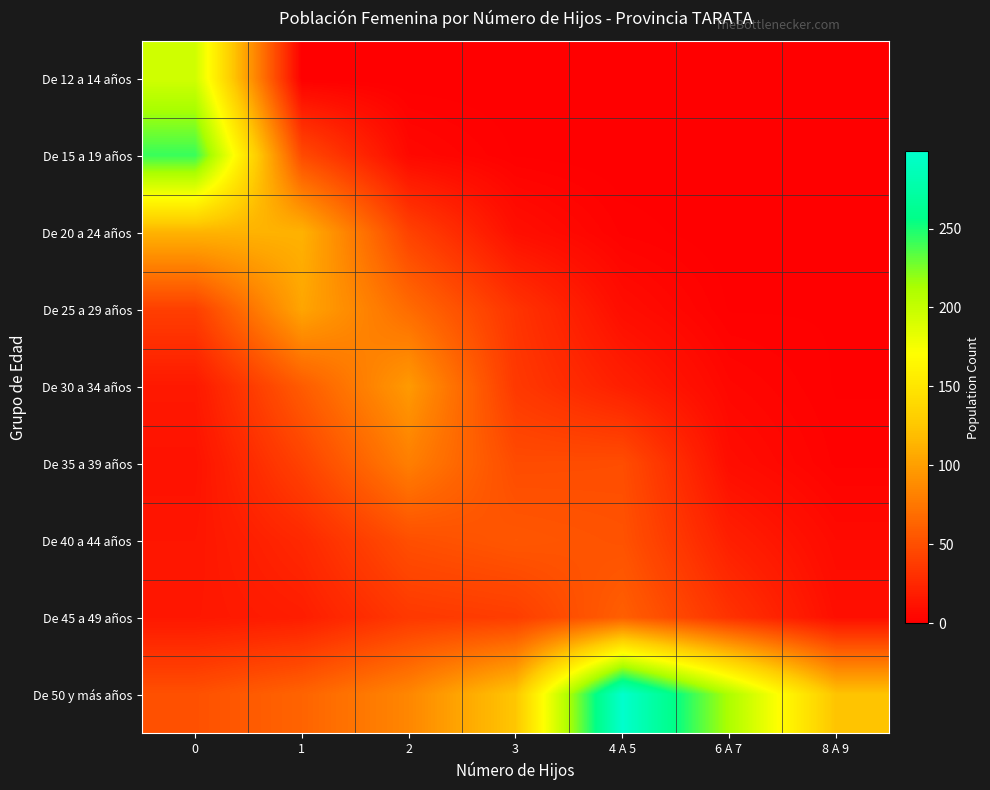

What is the greatest value displayed?

299